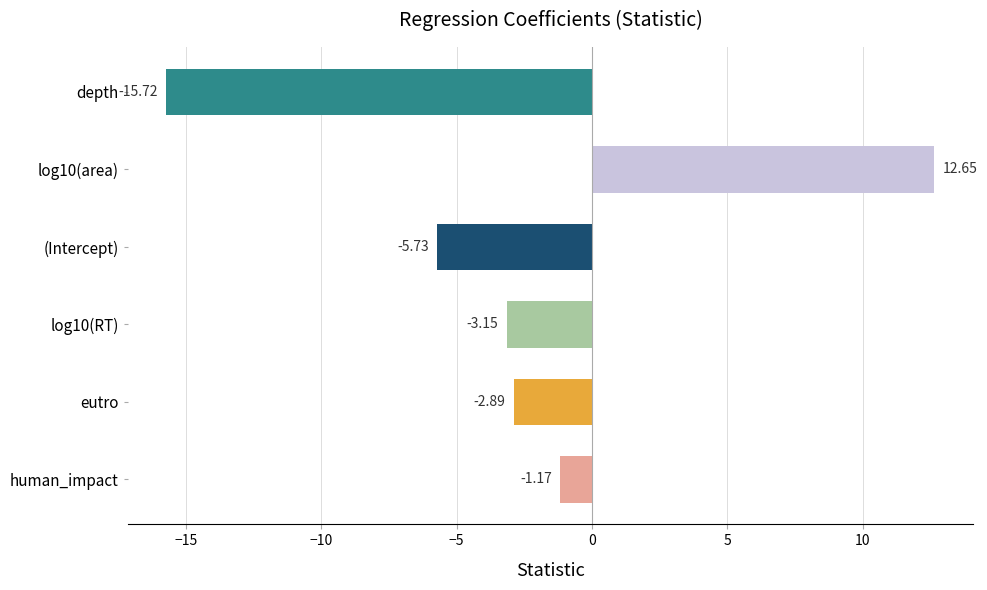

What is the difference between the values at eutro and log10(area)?

15.5